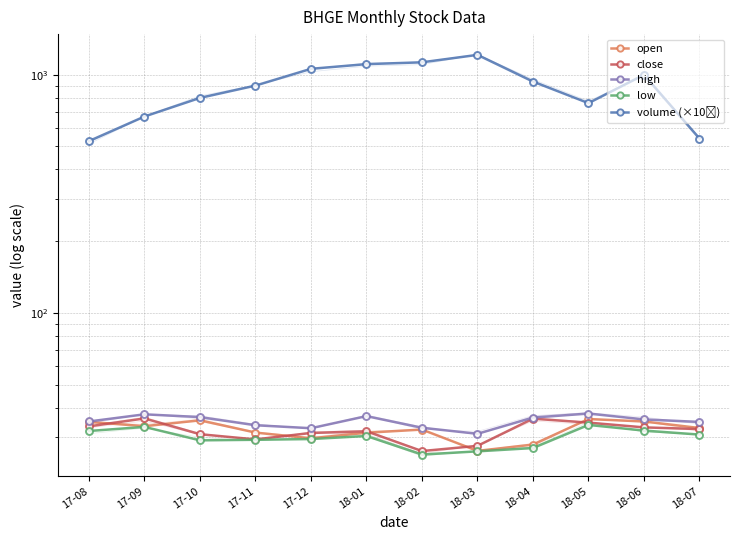

True or false: high has a value of 32.9 at 18-02.

True